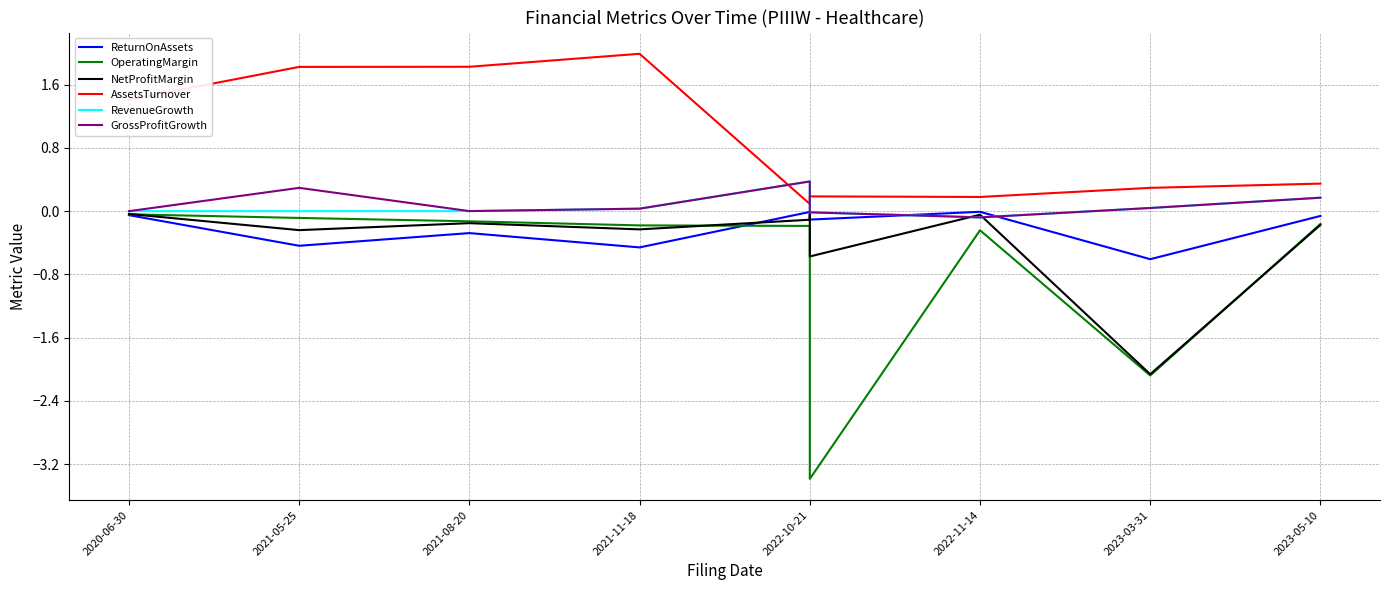

What is the difference between the second highest and second lowest values in the NetProfitMargin series?

0.5